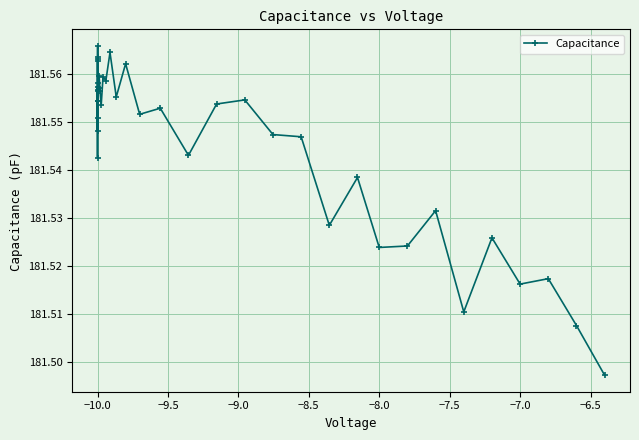

True or false: there are more than 1 points higher than both neighbors.

True